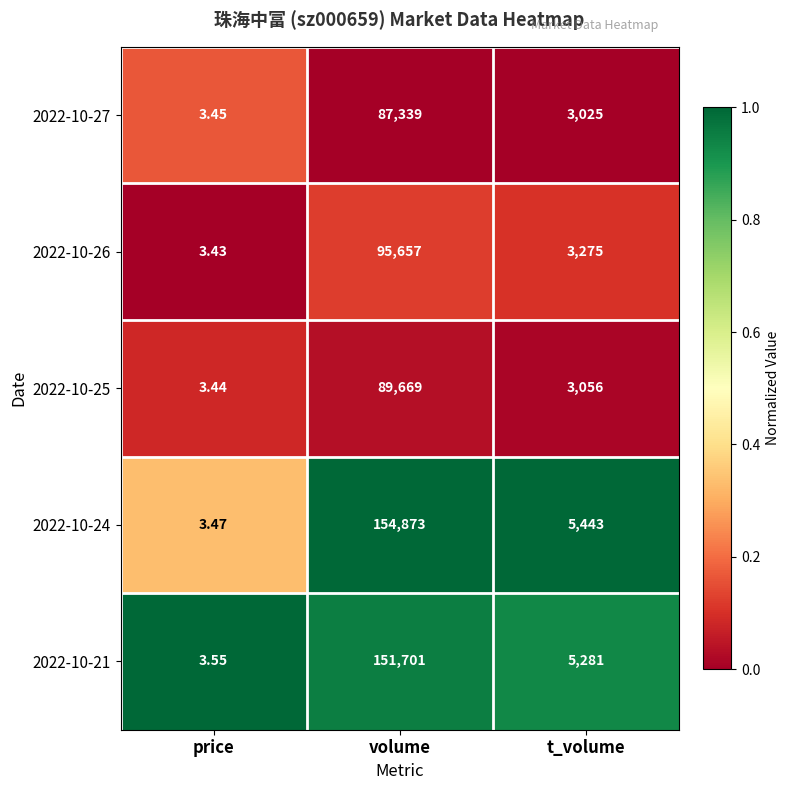

Which series changed the most between price and volume?

2022-10-24